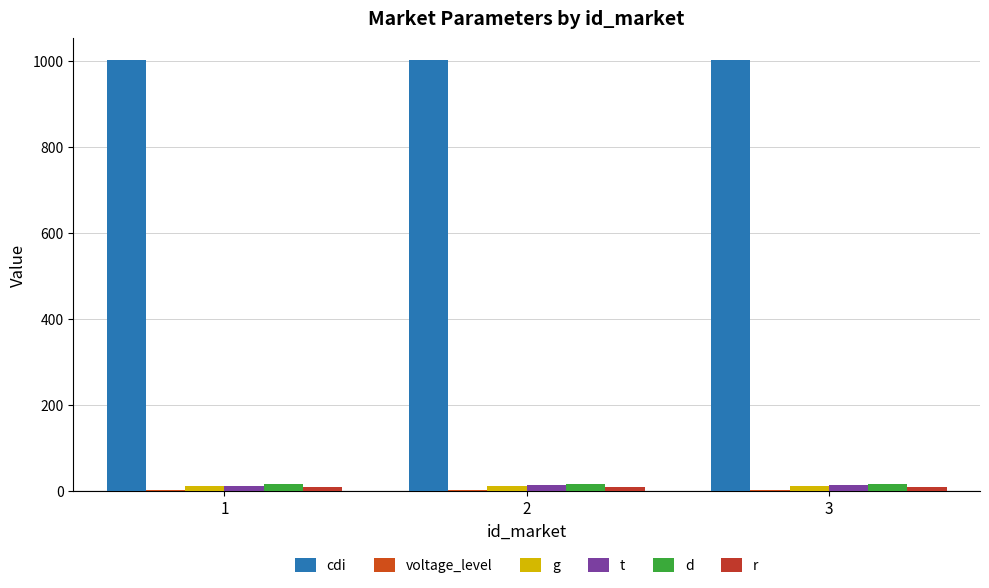

At which label is g closest to 11?

1